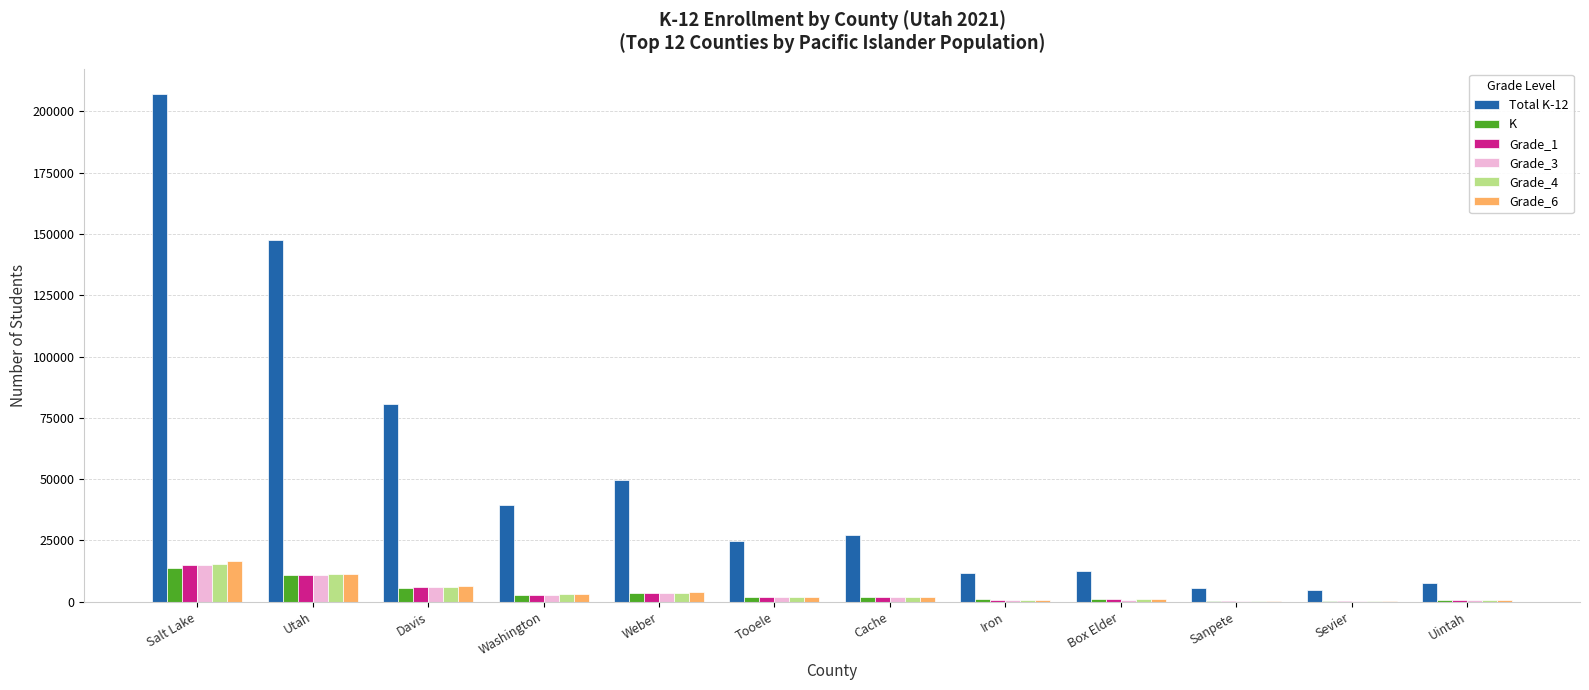

How many groups of bars are there?

12